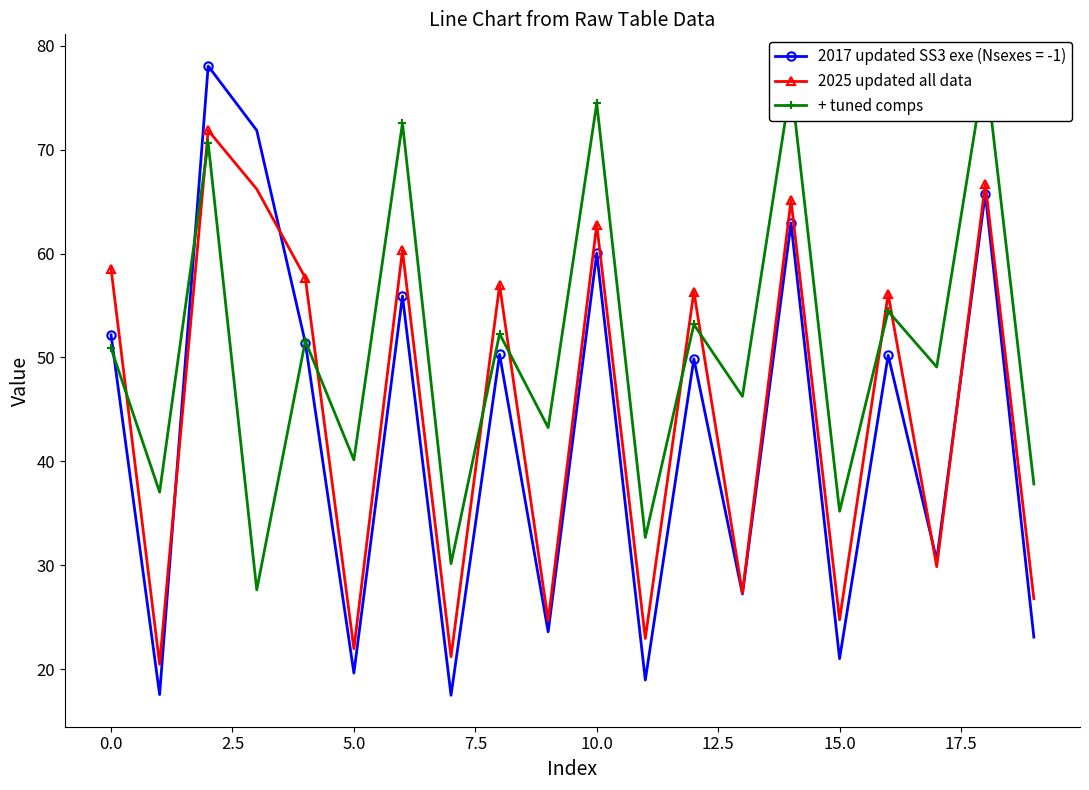

What is the difference between the maximum and minimum values in the + tuned comps series?

50.5